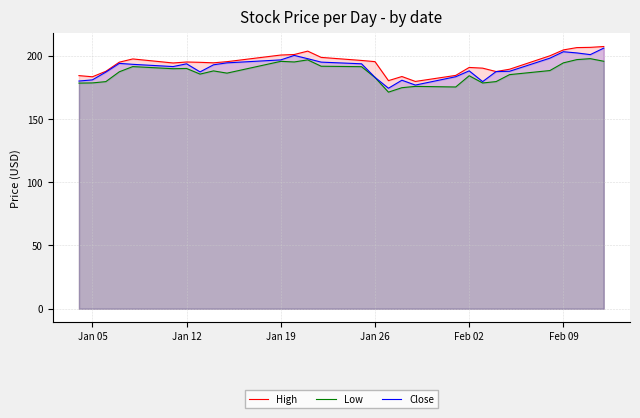

What value does the Low series have at Jan 26?

182.7